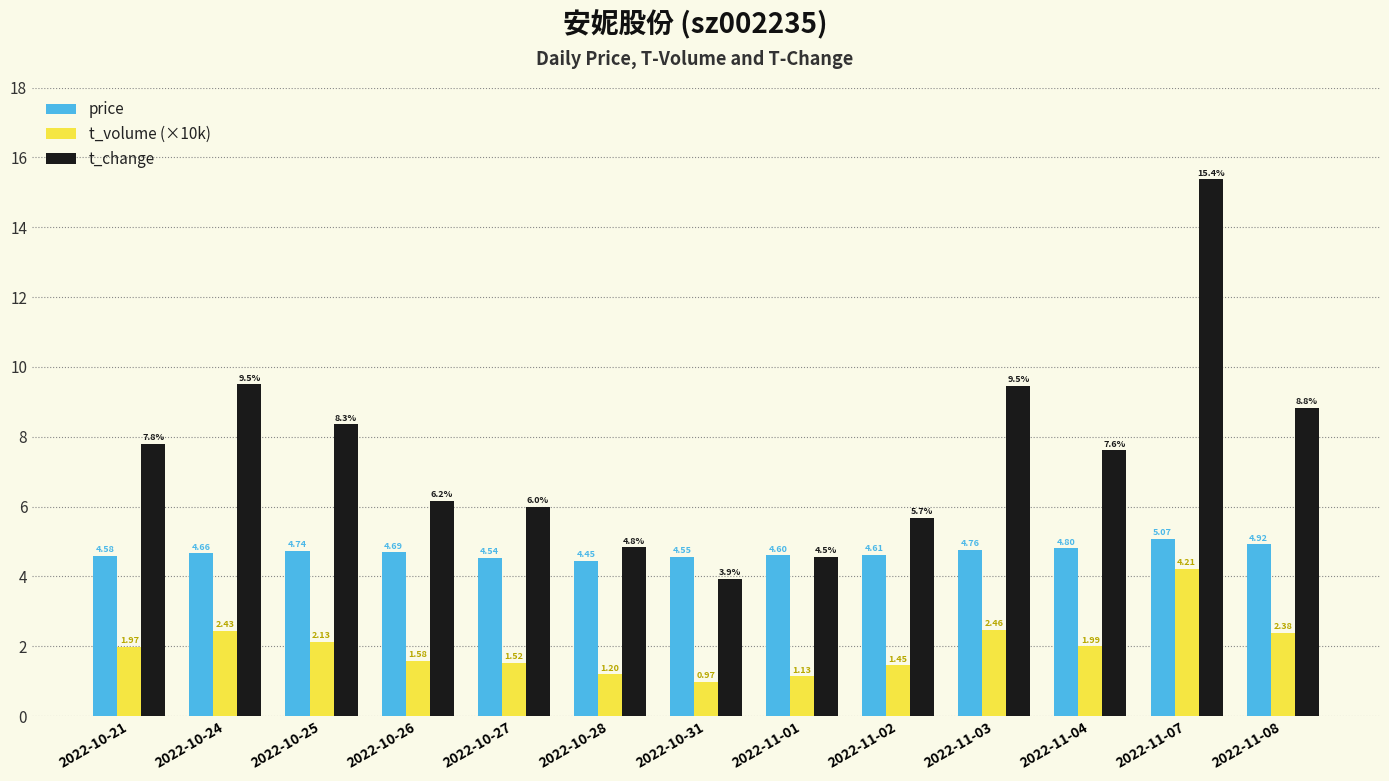

How many groups of bars are there?

13